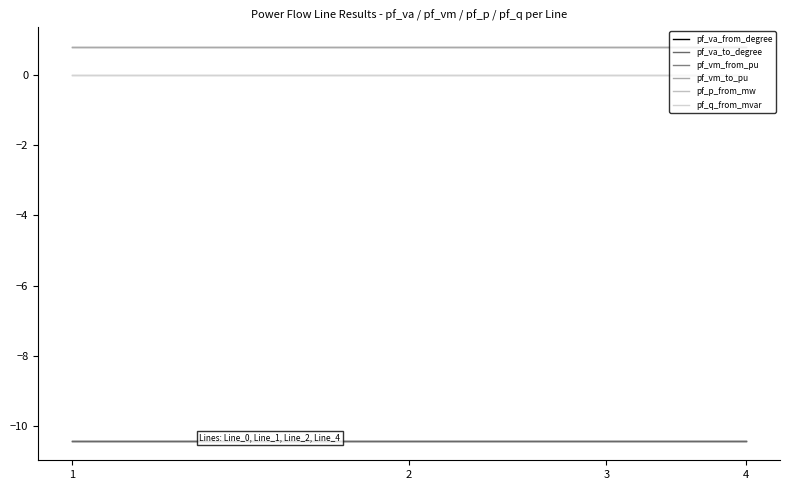

Does the chart display data point markers on the line(s)?

No